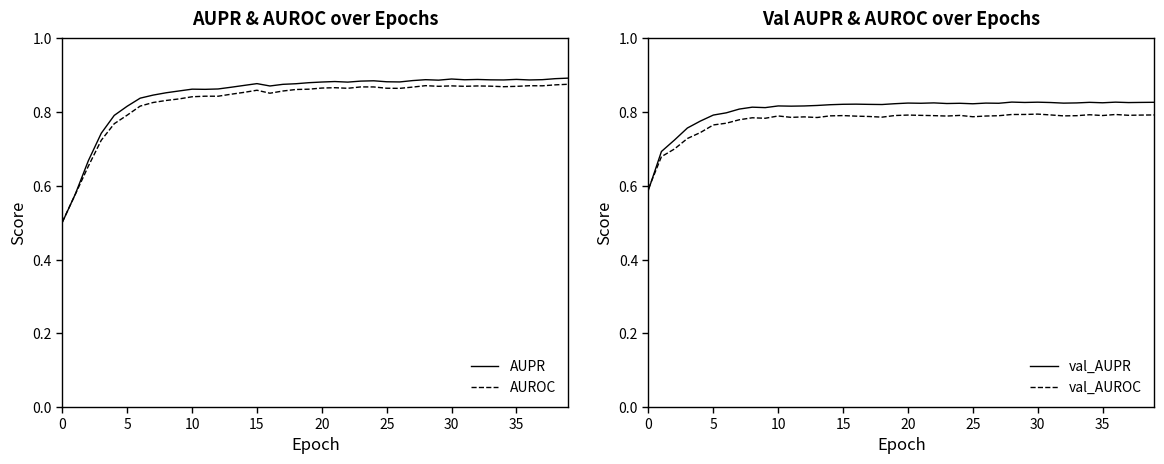

Rank the series at 16 from highest to lowest value.

AUPR, AUROC, val_AUPR, val_AUROC